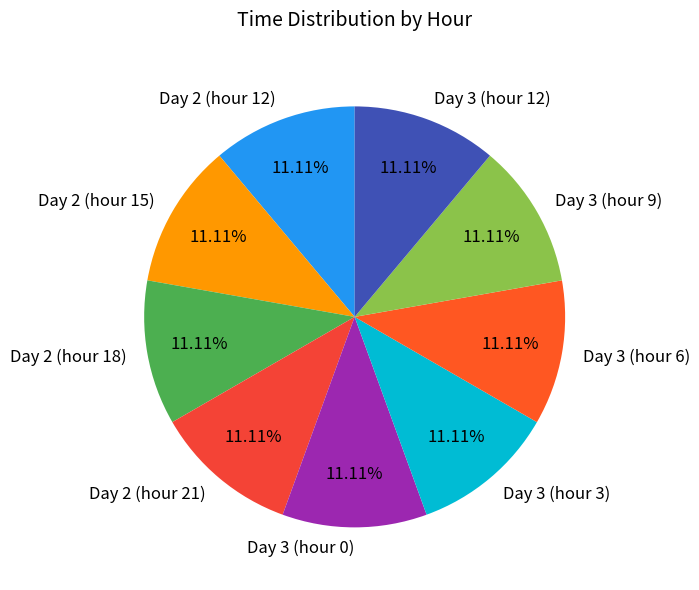

Is the sum of Day 3 (hour 9) and Day 3 (hour 12) greater than half?

No